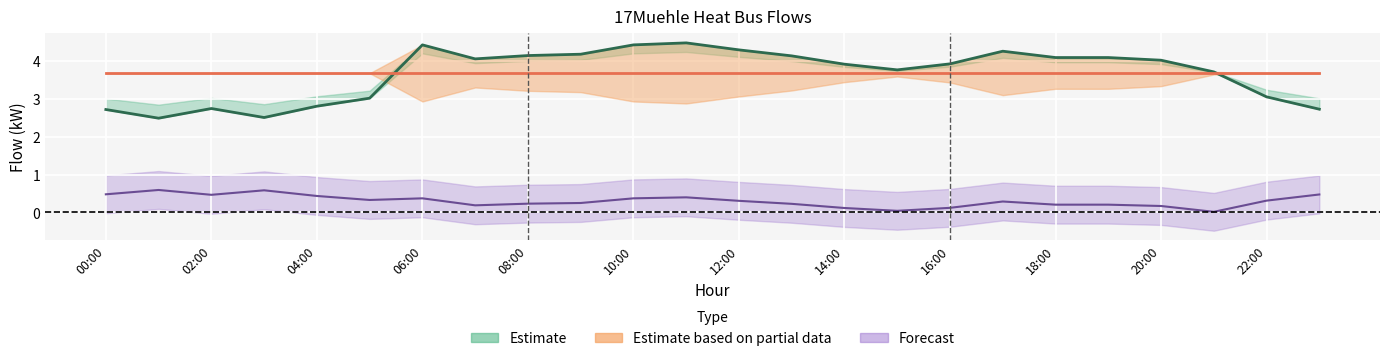

True or false: thermal_storage_out has a value of -0.5 at 21:00.

False